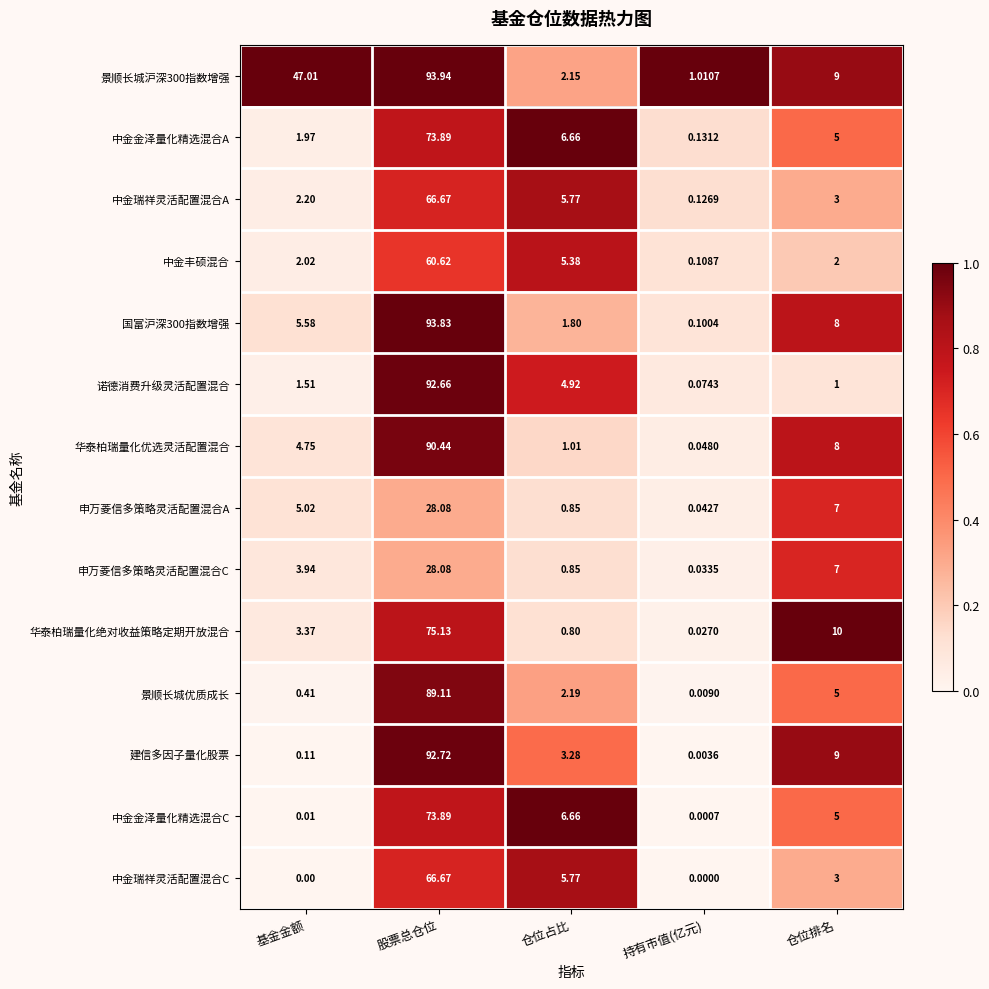

Between 持有市值(亿元) and 仓位排名, which series saw the biggest shift?

华泰柏瑞量化绝对收益策略定期开放混合